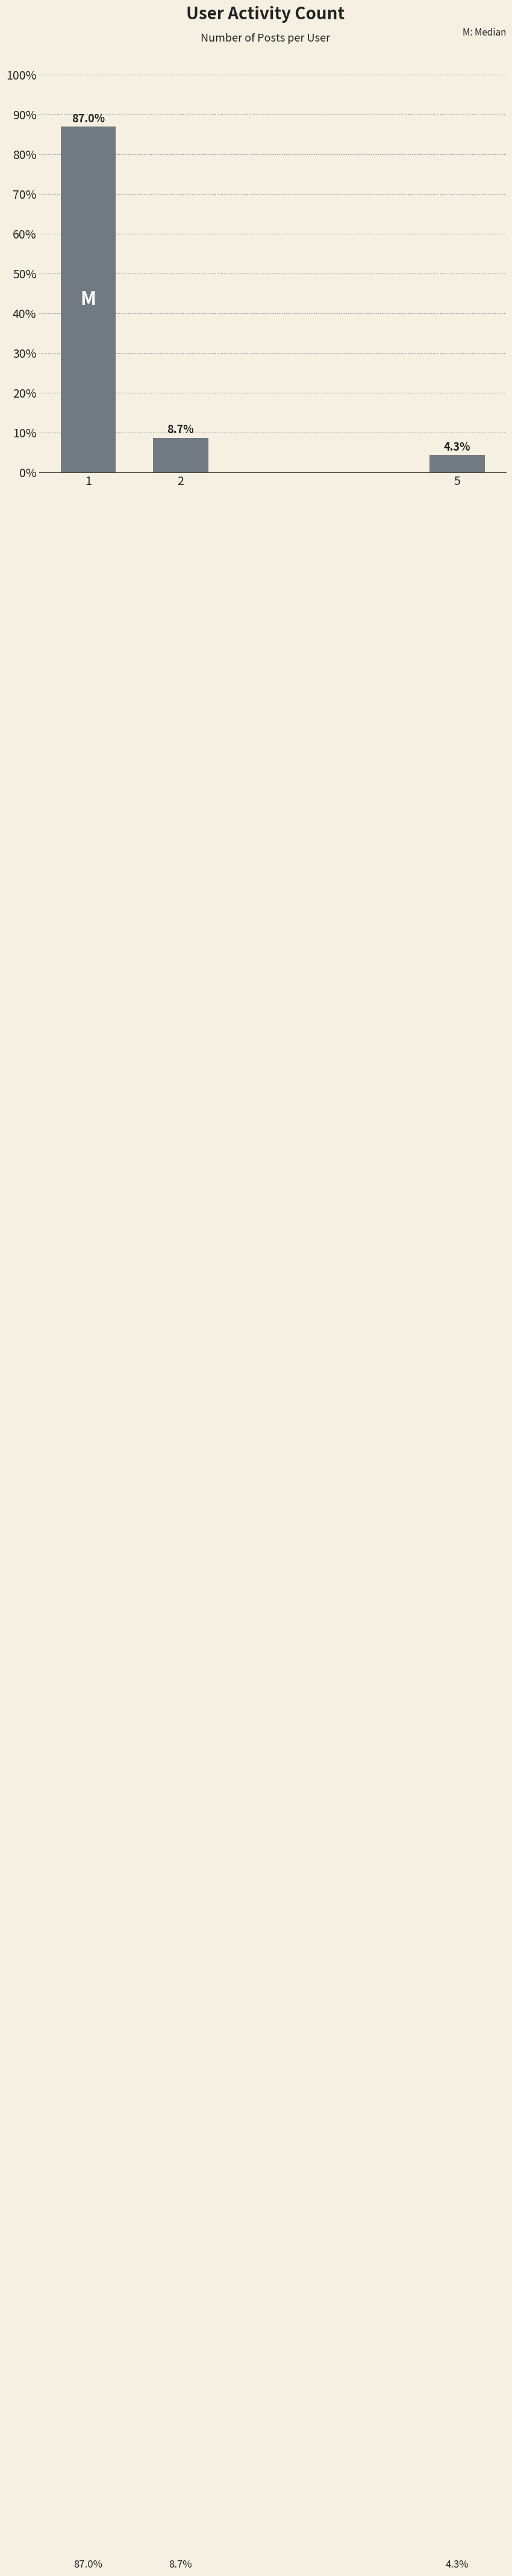

List the labels in order of value, largest first.

1, 2, 5